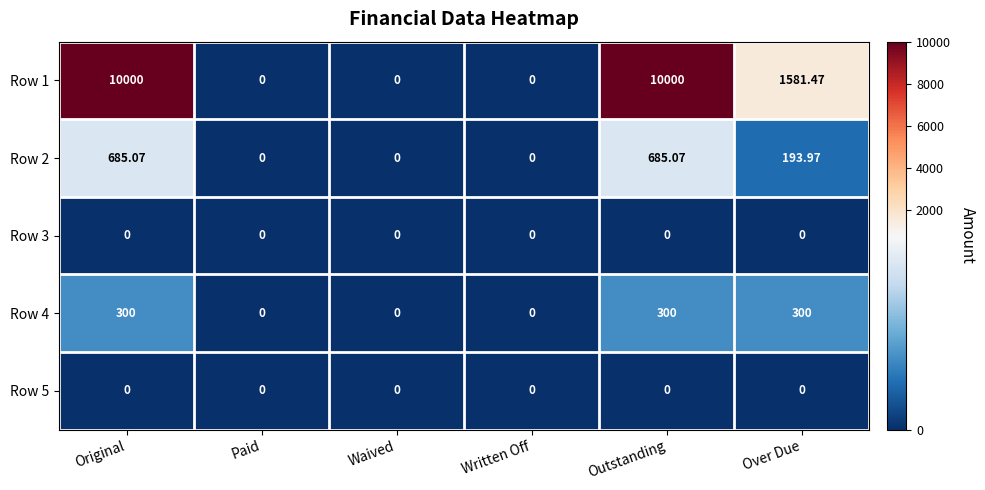

At which label is Row 1 closest to 5000?

Over Due